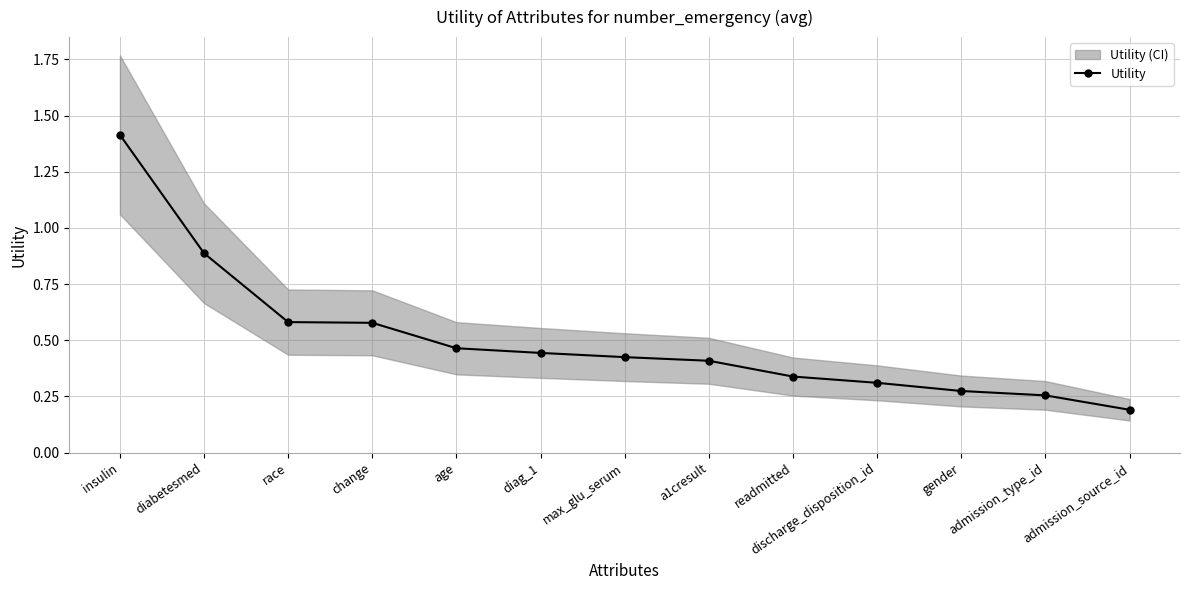

The chart shows a value of 0.4 at admission_type_id. True or false?

False